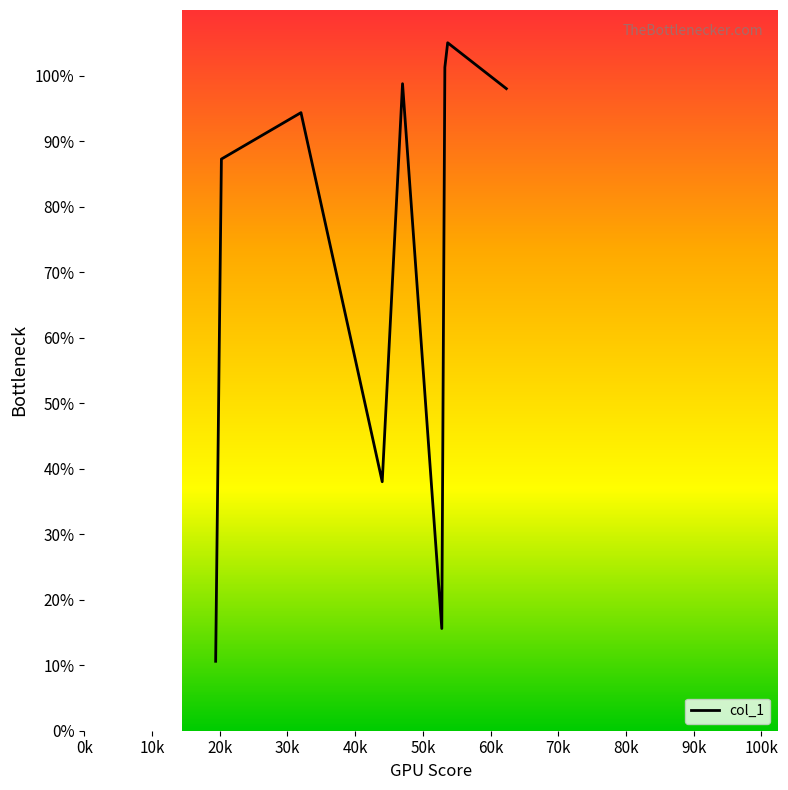

What is the difference between the maximum and minimum values?

94.4